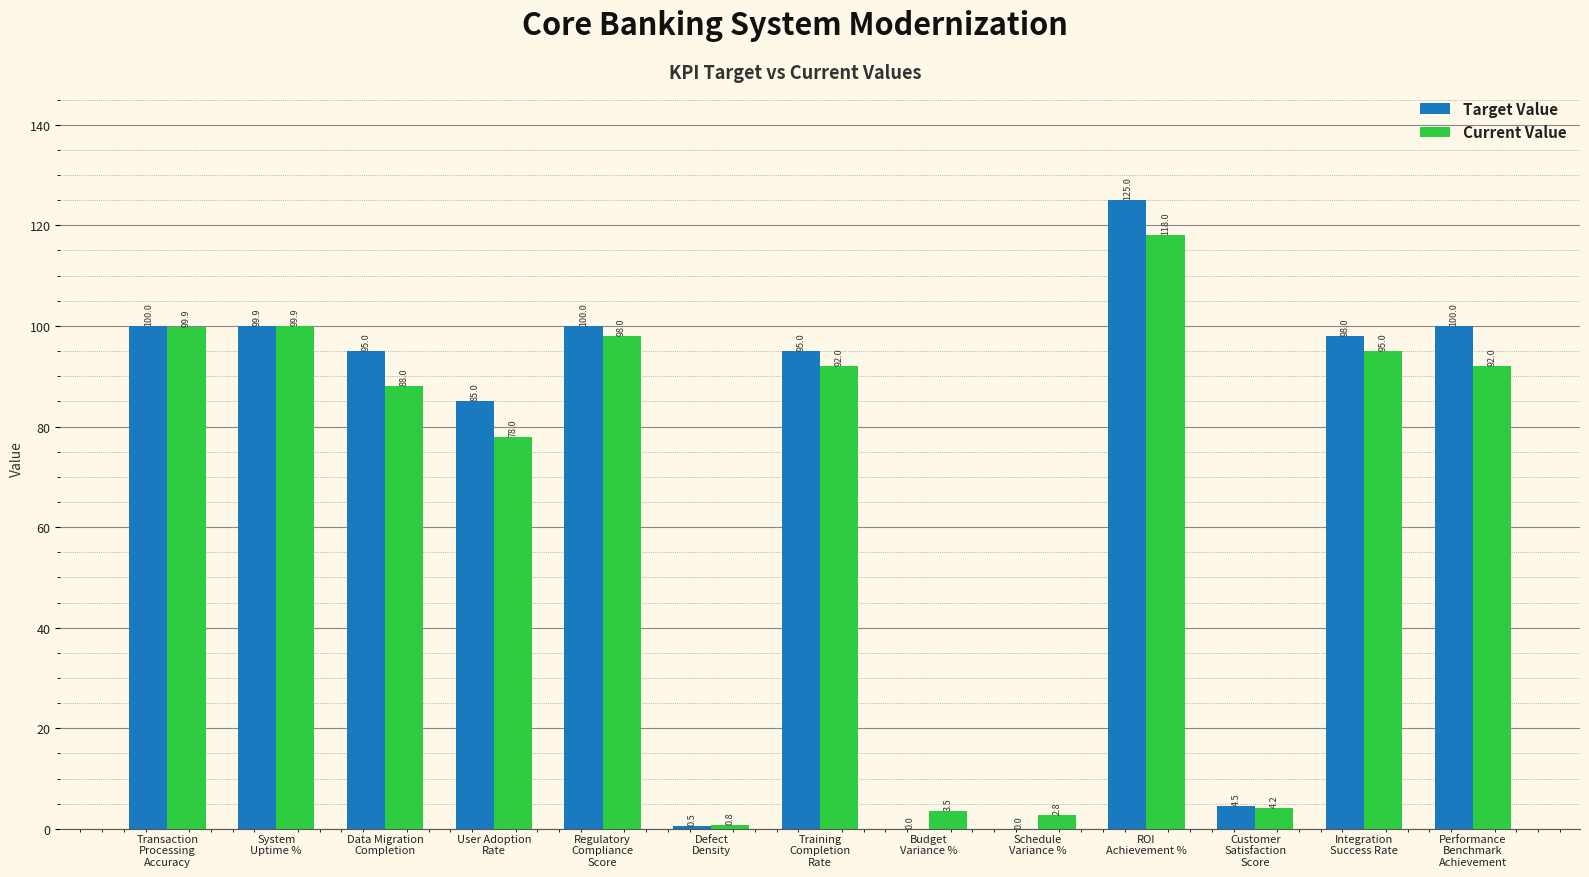

Count the number of categories in the chart.

13